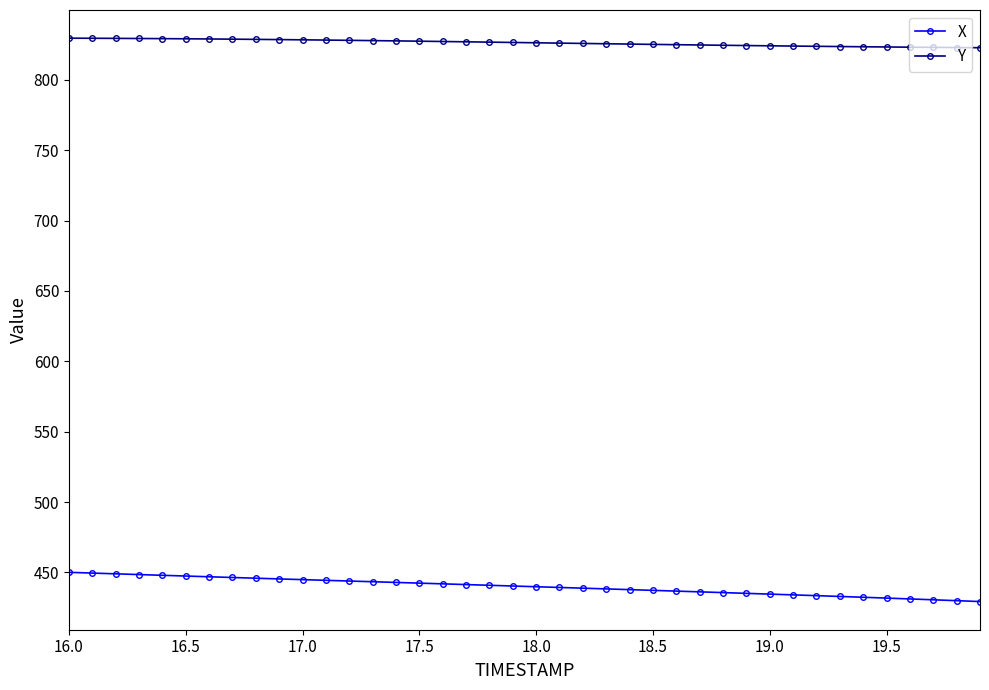

At how many categories does at least one series exceed 503?

40